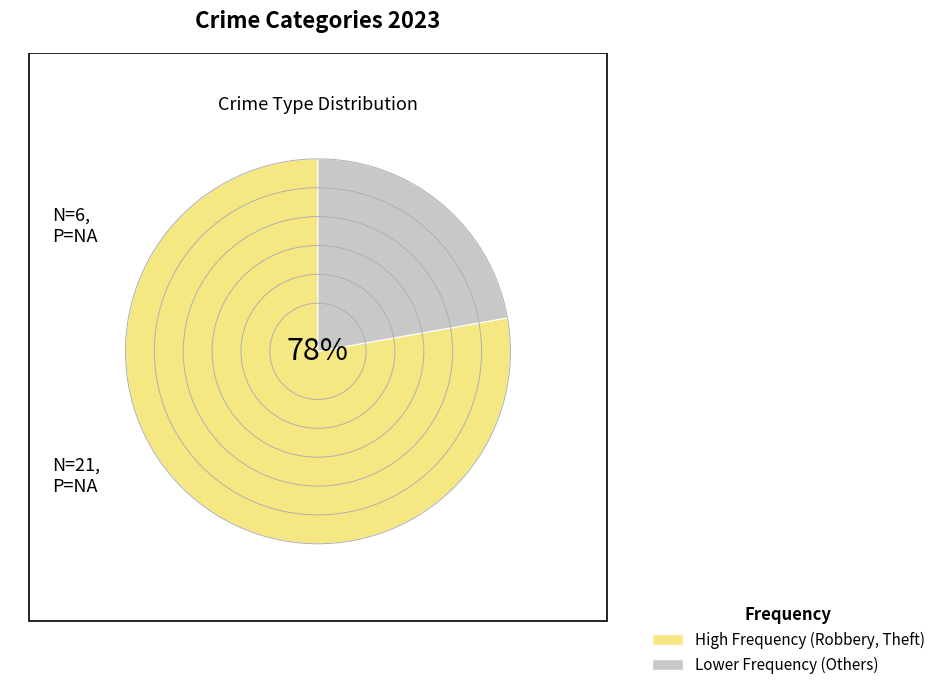

What is the majority slice?

High Frequency (Robbery, Theft)